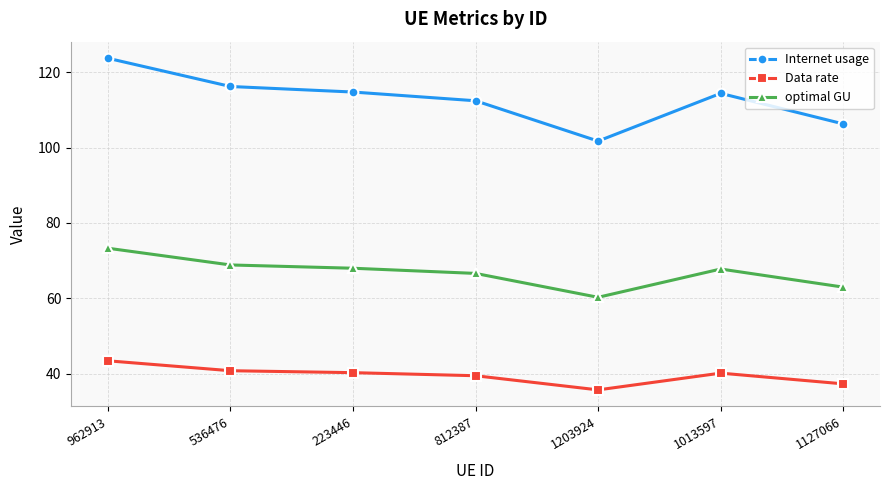

Which series has the widest spread of values?

Internet usage